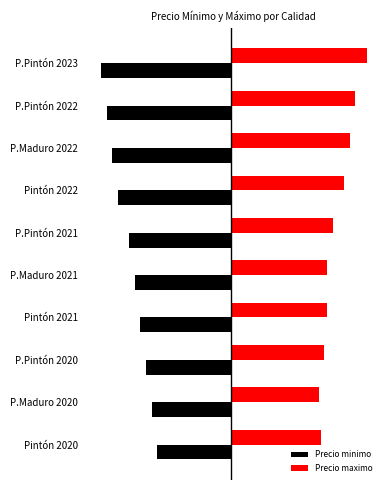

Which series has the largest total across all categories?

Precio maximo